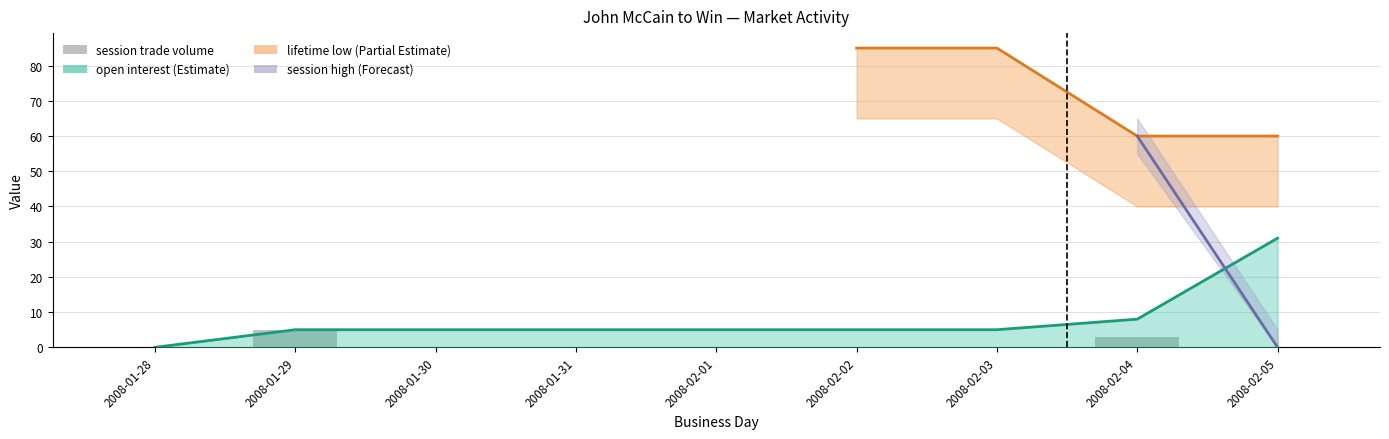

The value at 2008-02-04 is 2. True or false?

False